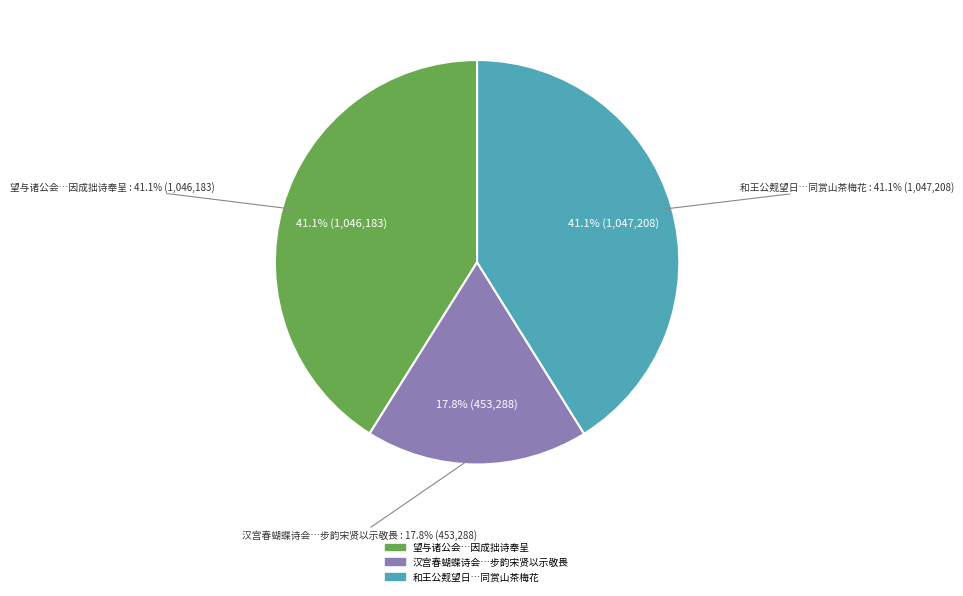

Which slice is the largest?

和王公觌望日与诸公会于大慈同赏山茶梅花